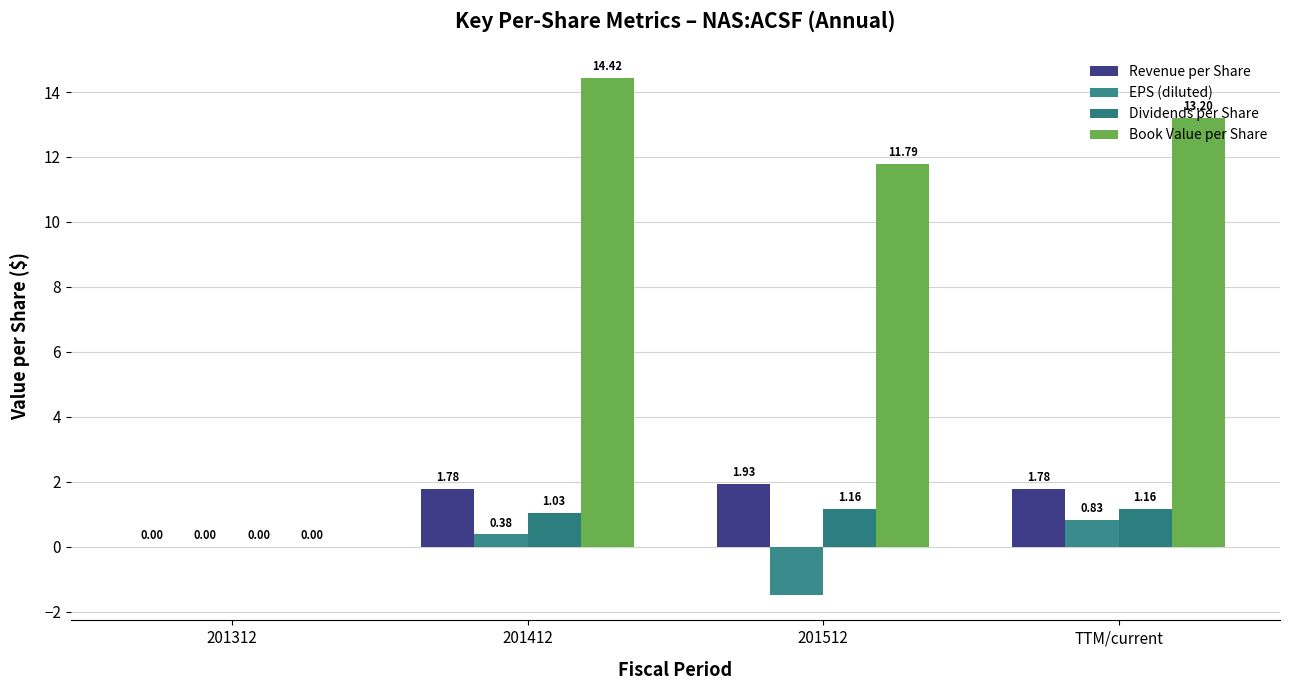

Which category has the lowest value across all series?

201512